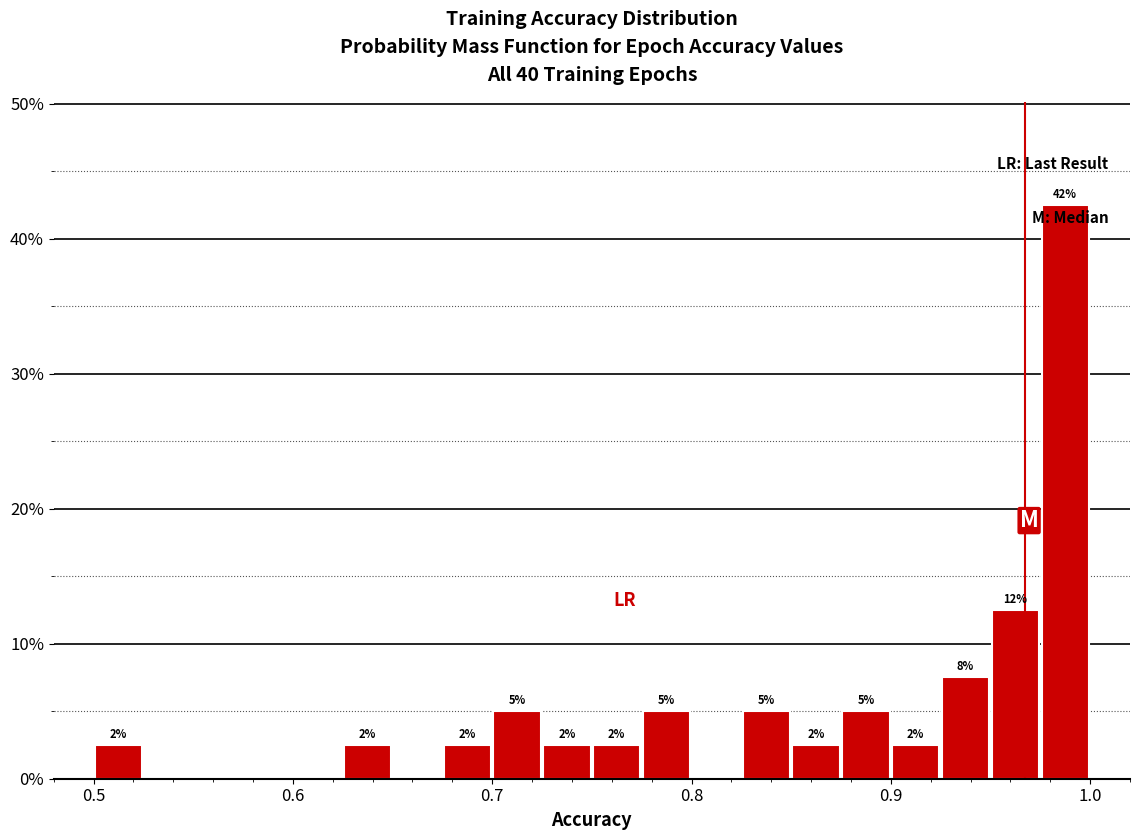

Read against the x-axis, roughly where is the centre of the tallest bar?

0.99